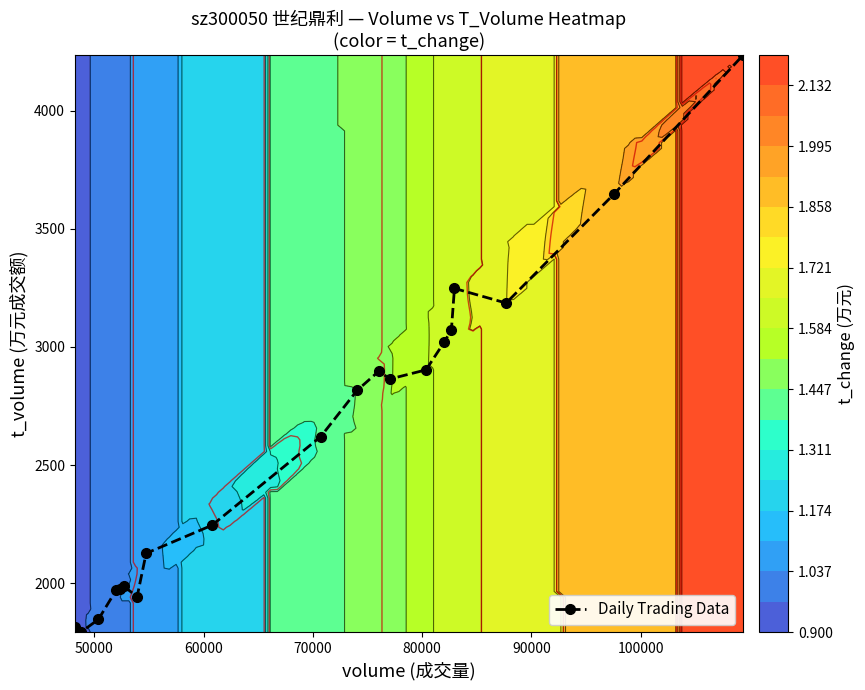

What is the highest value of the Daily Trading Data series?

4236